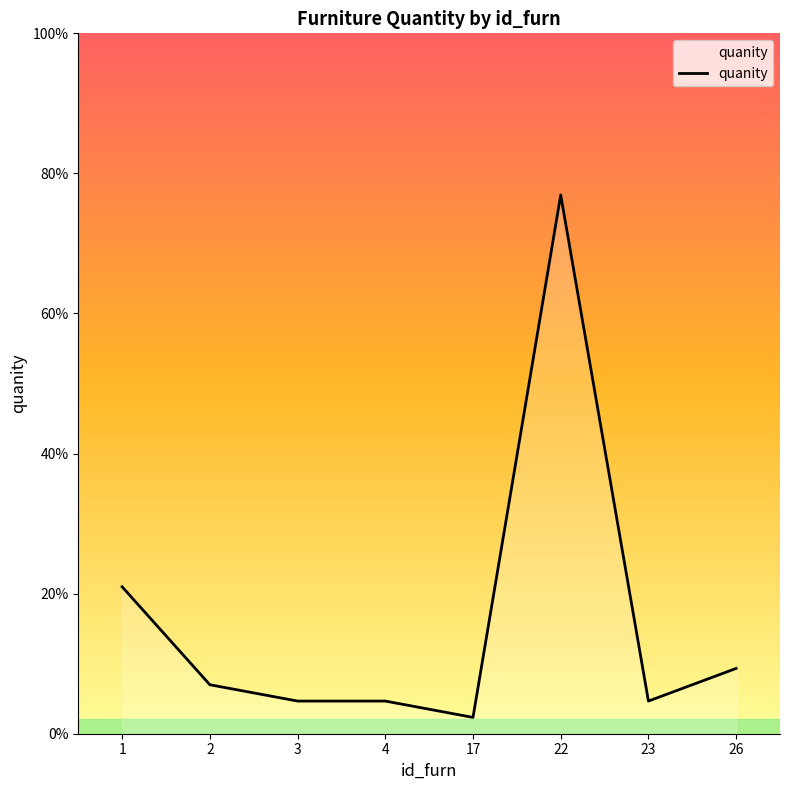

Does the chart have visible grid lines?

No